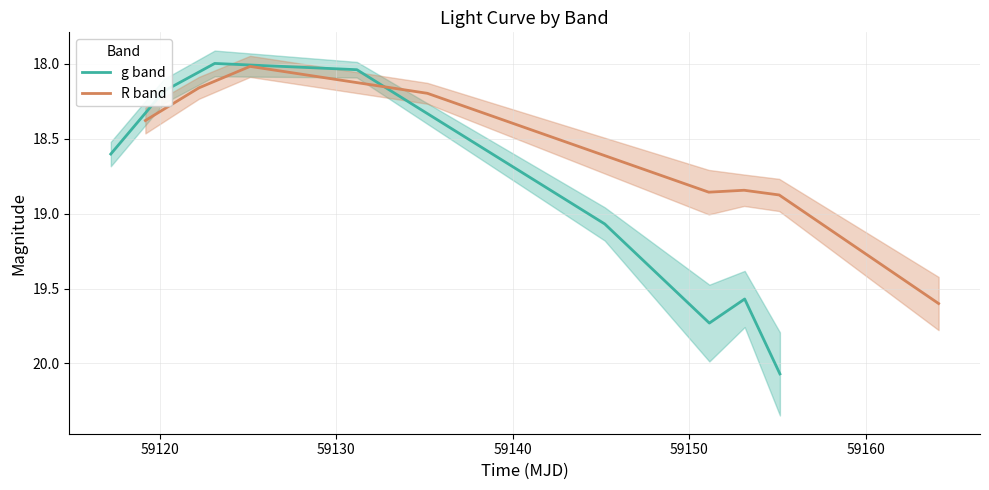

What is the maximum value for R band?

19.6